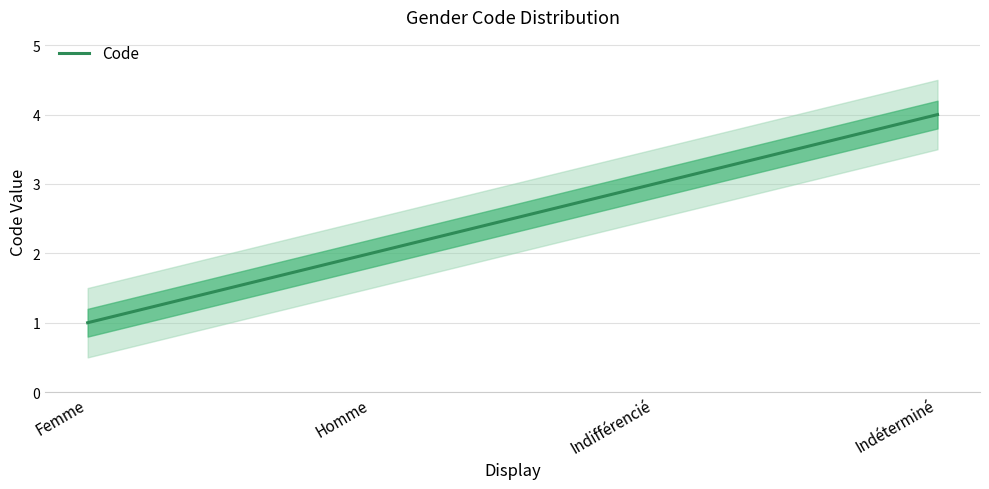

Reading right to left, list all the values displayed in this chart.

Indéterminé=4	Indifférencié=3	Homme=2	Femme=1